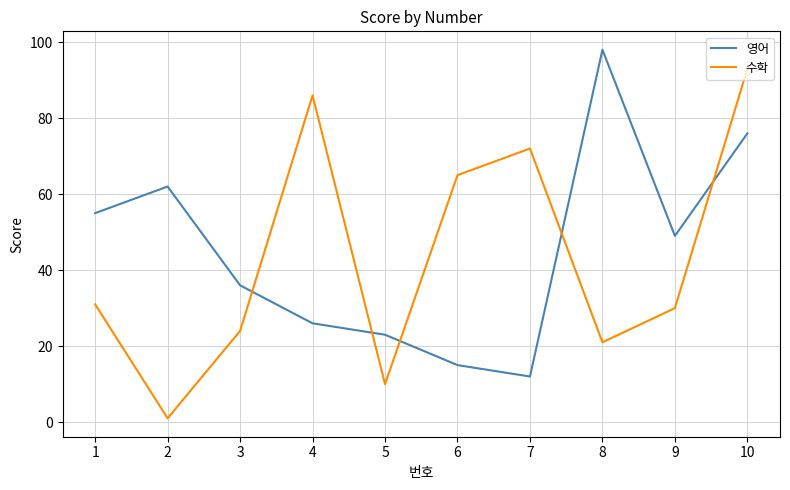

Which series has the widest spread of values?

수학